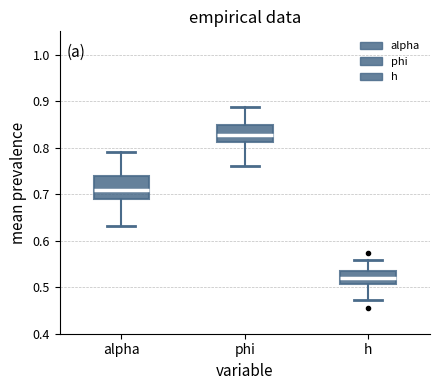

Which box is the tallest, from its lower edge to its upper edge?

alpha